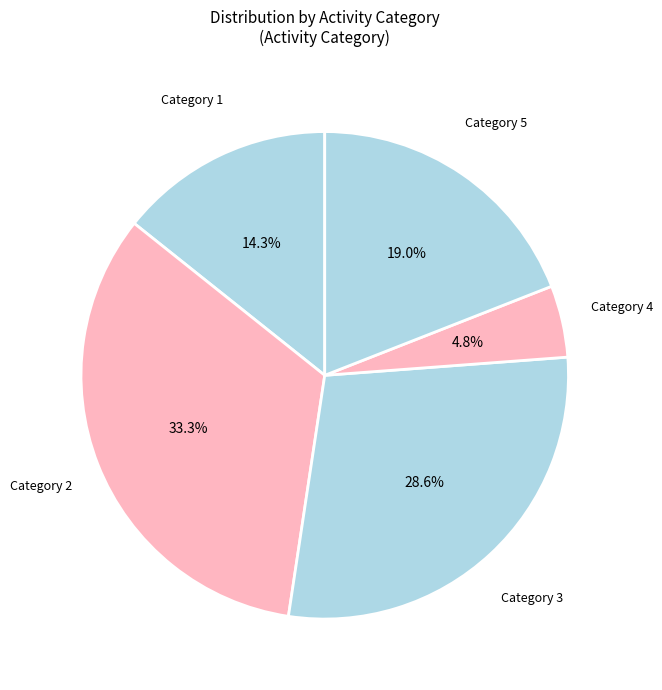

Which has a higher value, Category 1 or Category 3?

Category 3